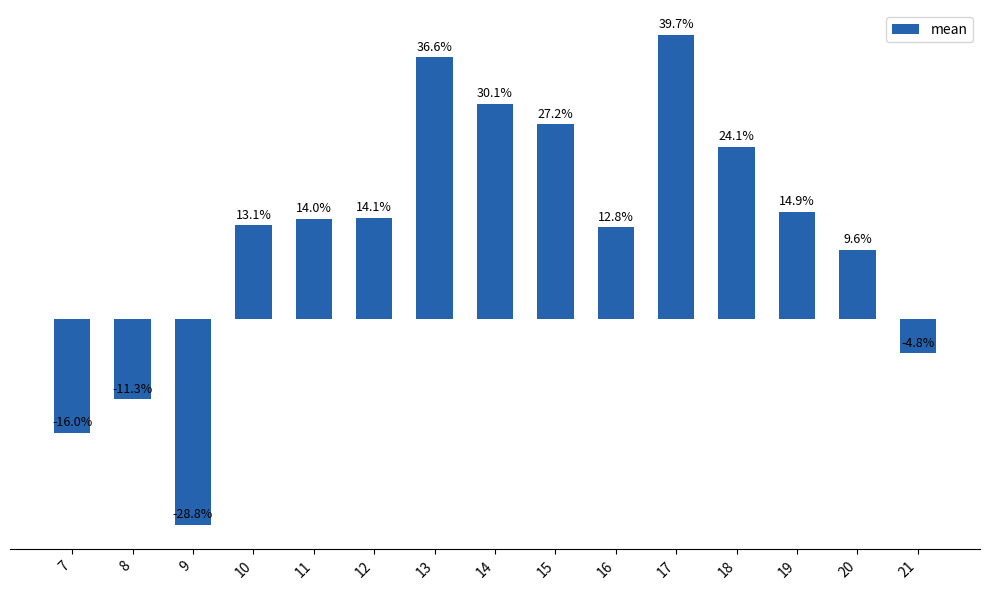

Between 9 and 15, which is larger?

15